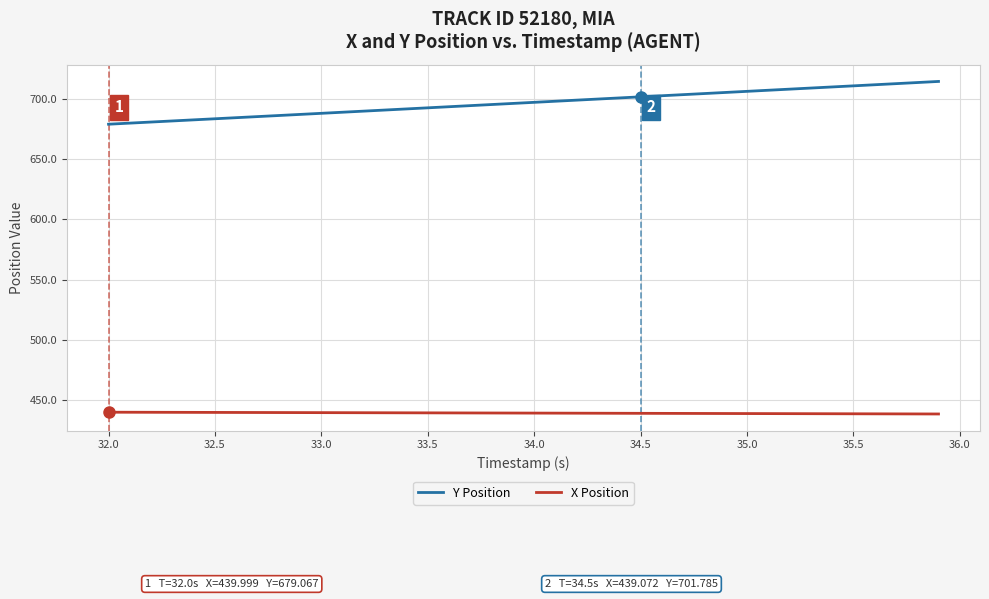

Which series has the widest spread of values?

Y Position